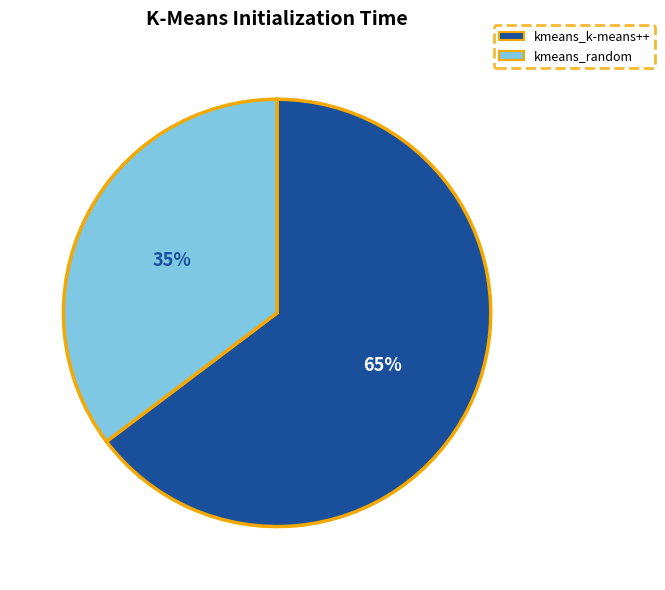

To the nearest percent, what percentage of the pie is kmeans_k-means++?

65%